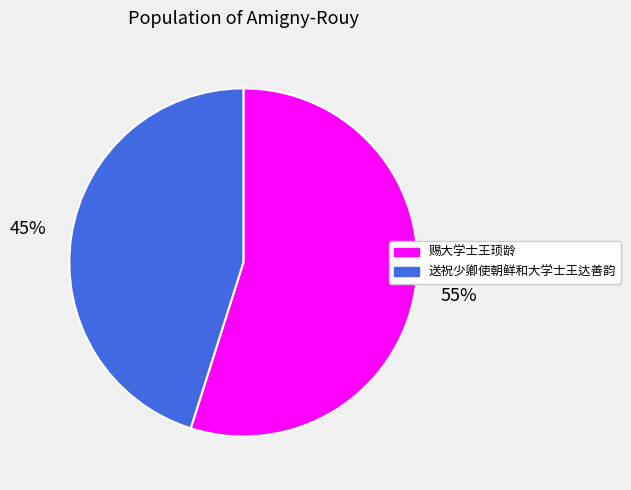

Do 赐大学士王顼龄 and 送祝少卿使朝鲜和大学士王达善韵 together represent more than half of the pie?

Yes